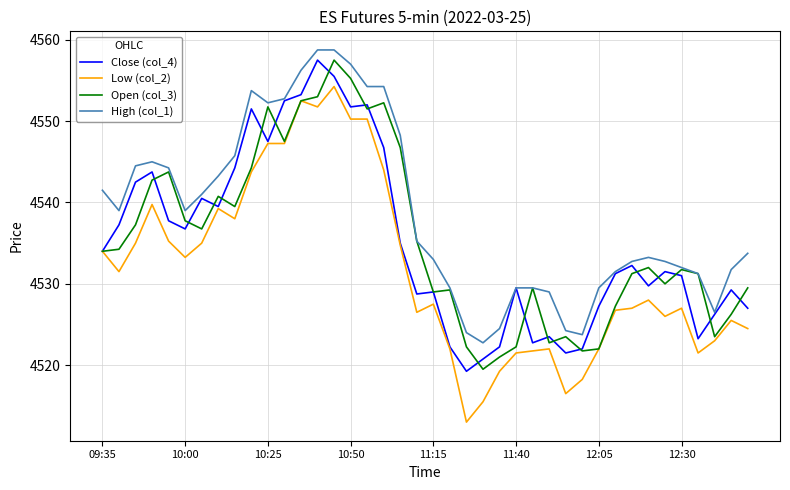

Does the chart display data point markers on the line(s)?

No